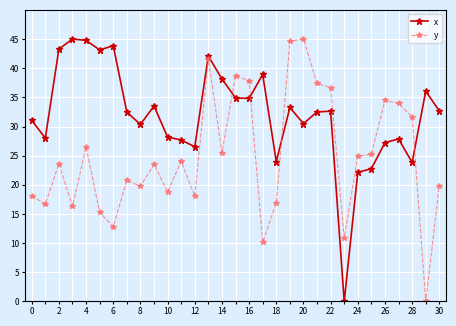

What is the difference between the maximum and minimum values in the x series?

45.0